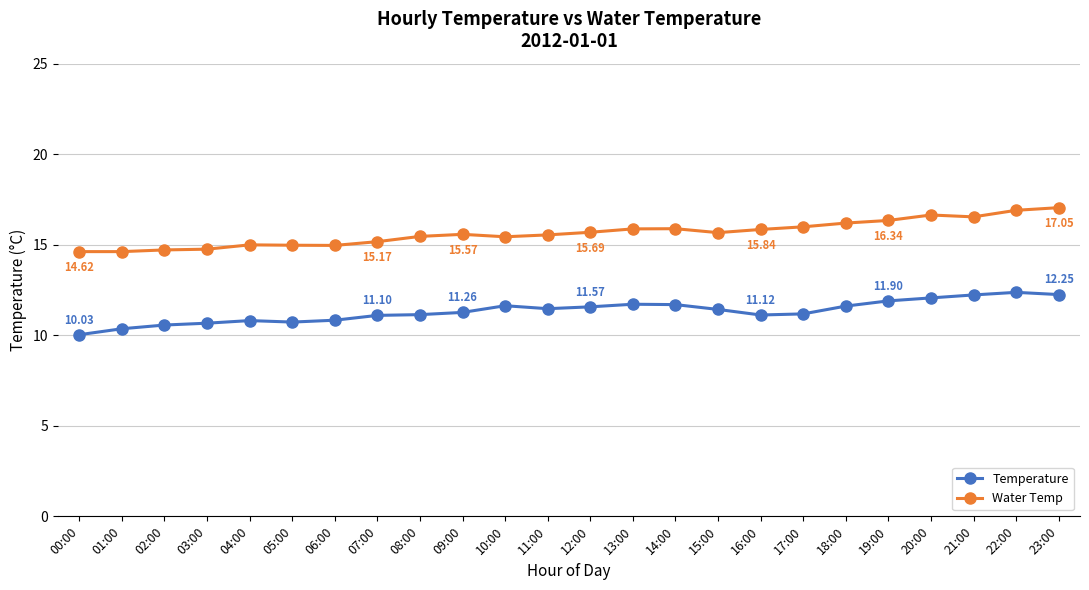

The Temperature series shows 15.9 at 06:00. True or false?

False